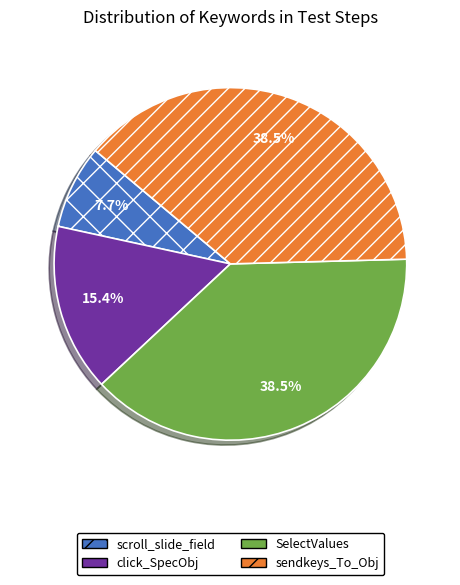

Which category has the smallest portion of the pie?

scroll_slide_field